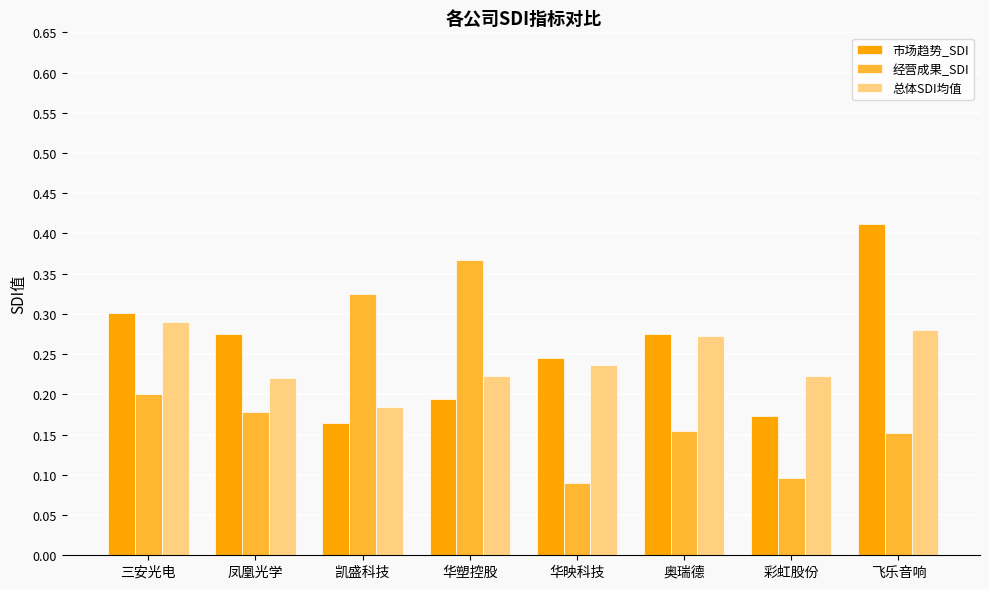

At which label is 经营成果_SDI closest to 0?

华映科技